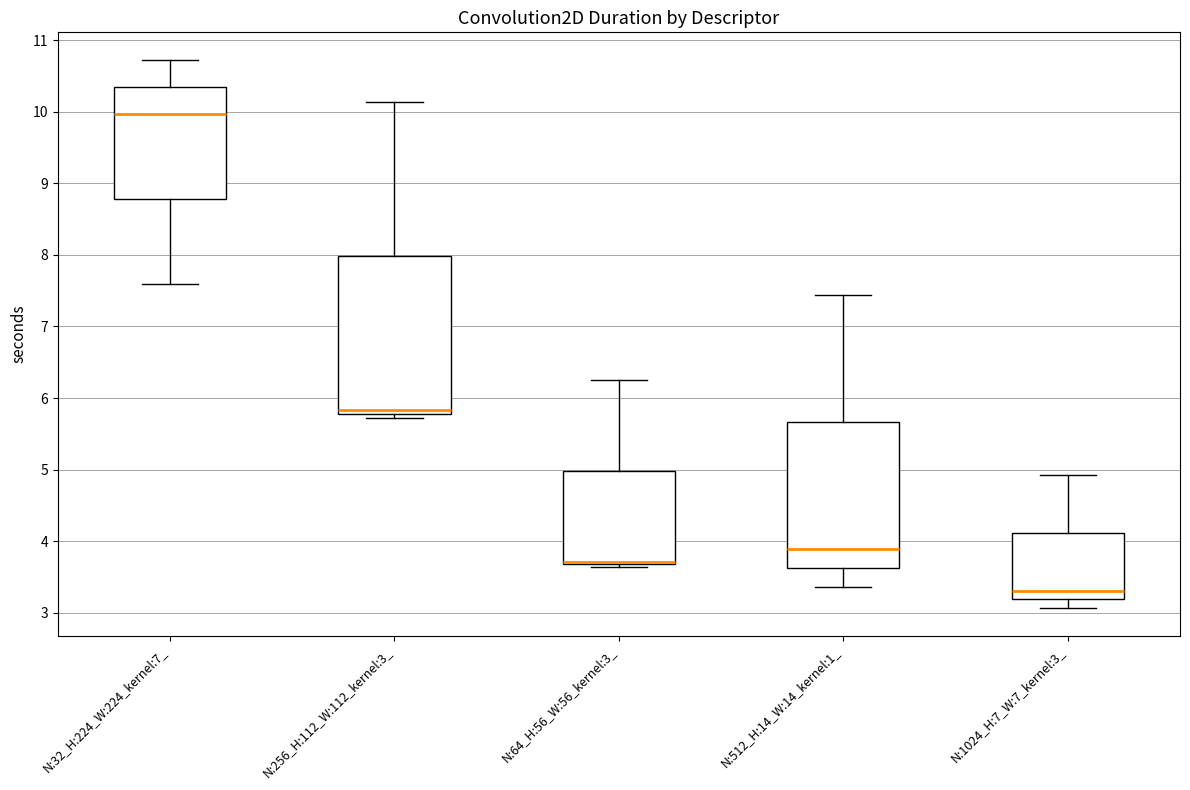

Reading left to right, transcribe this box plot: for each box, give where its median line is, the range the box spans, and where its two whiskers end, as read against the y-axis. The values are not printed on the chart, so give them approximately, as read against the axis.

N:32_H:224_W:224_kernel:7_: median 10.0, box 8.8 to 10.3, whiskers 7.6 to 10.7
N:256_H:112_W:112_kernel:3_: median 5.8 (just above the box's lower edge), box 5.8 to 8.0, whiskers 5.7 to 10.1
N:64_H:56_W:56_kernel:3_: median 3.7 (just above the box's lower edge), box 3.7 to 5.0, whiskers 3.6 to 6.2
N:512_H:14_W:14_kernel:1_: median 3.9, box 3.6 to 5.7, whiskers 3.4 to 7.4
N:1024_H:7_W:7_kernel:3_: median 3.3, box 3.2 to 4.1, whiskers 3.1 to 4.9